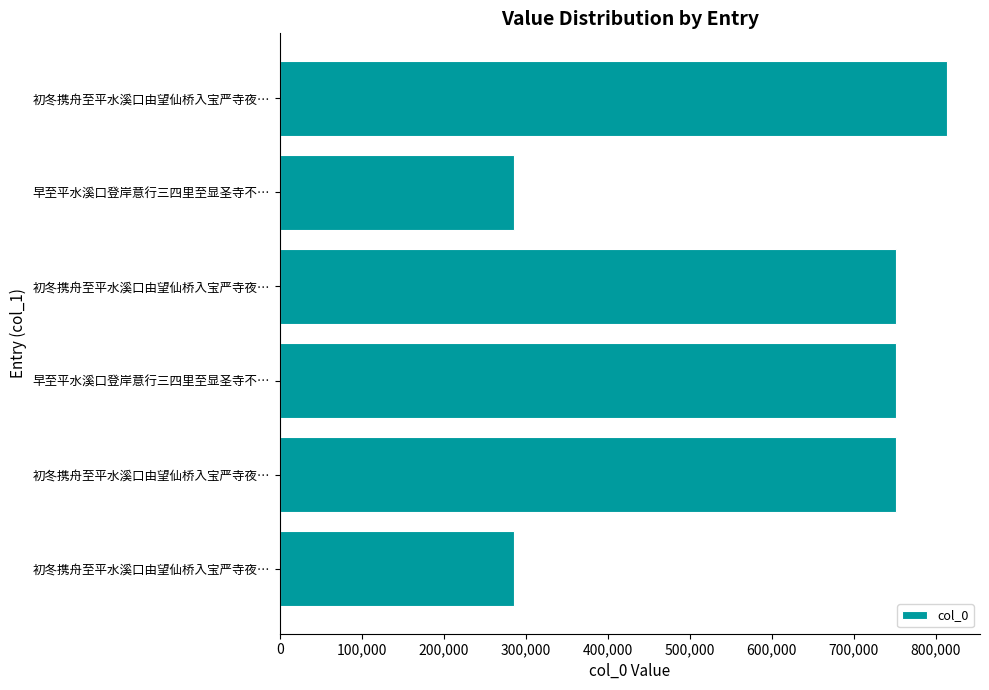

Are the bars horizontal?

Yes